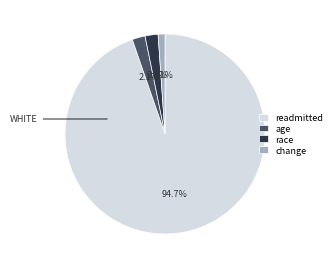

True or false: change accounts for 12% of the total.

False